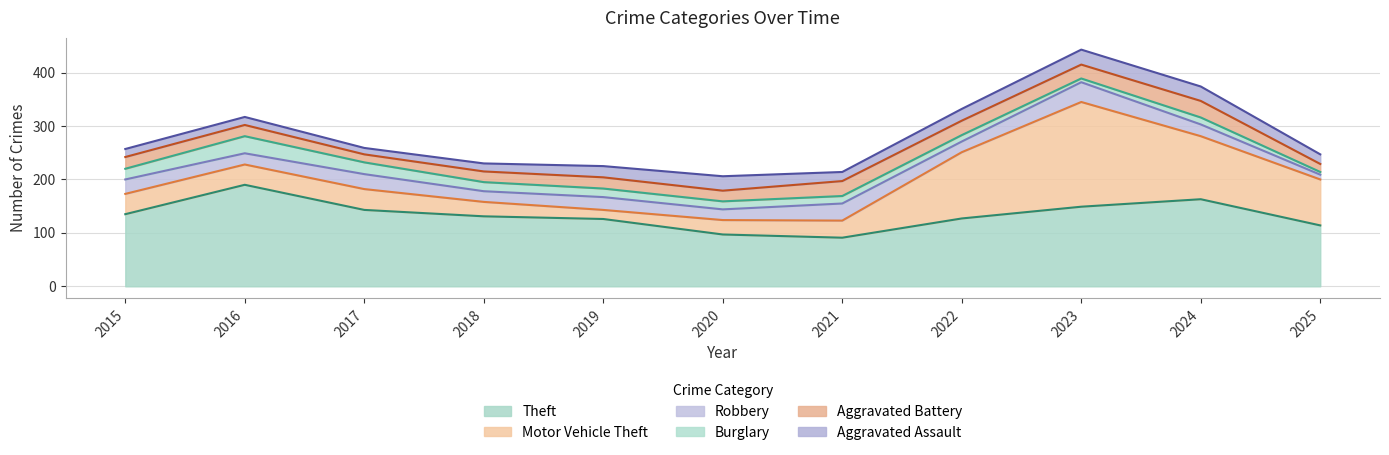

After their last crossing, which series has the higher values: Robbery or Aggravated Battery?

Aggravated Battery